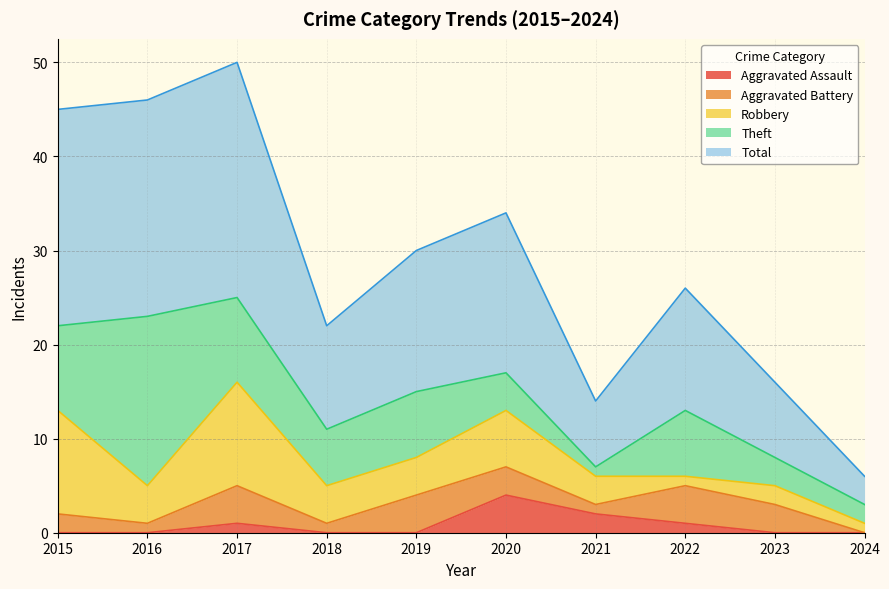

What is the difference between the highest and lowest values at 2024?

3